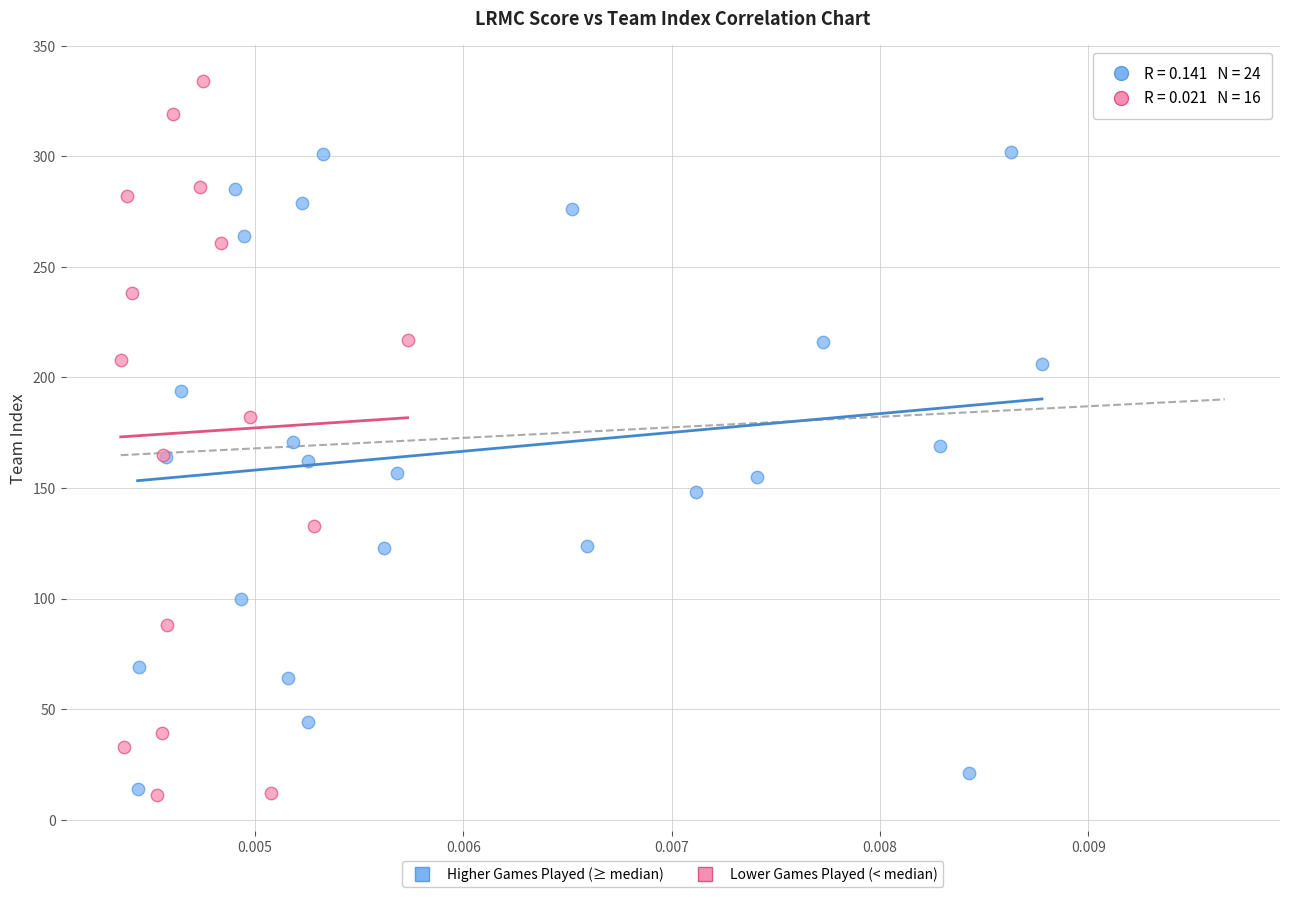

Which series has the largest Y range (max minus min)?

Lower Games Played (< median)